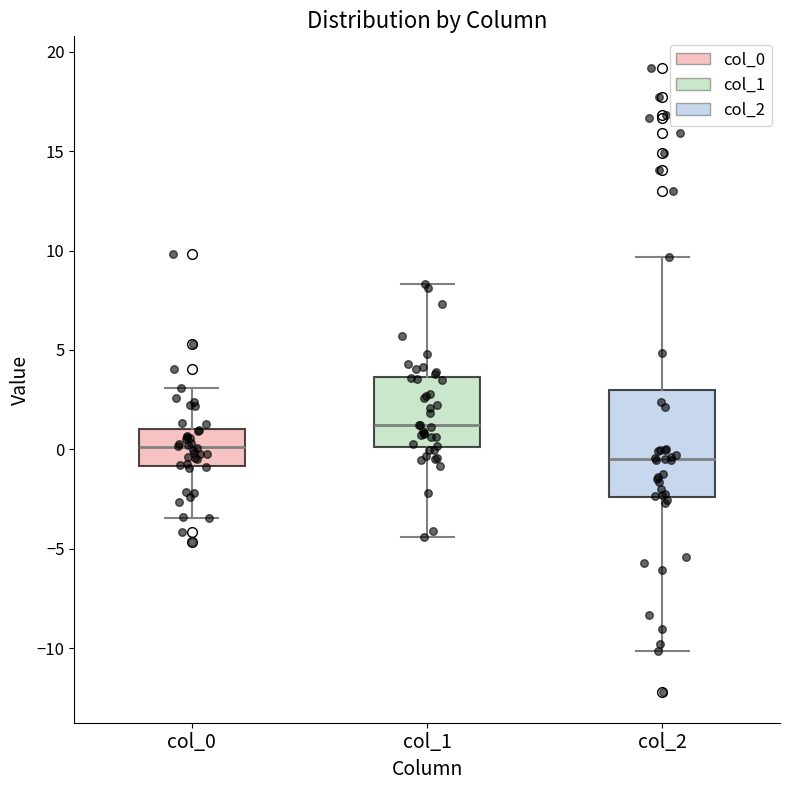

Where does the lower whisker of the box for col_2 end on the y-axis? The values are not printed on the chart, so give them approximately, as read against the axis.

-10.0